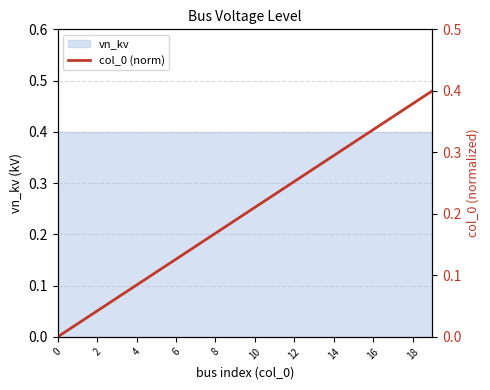

What is the label of the 2nd point from the right?

18